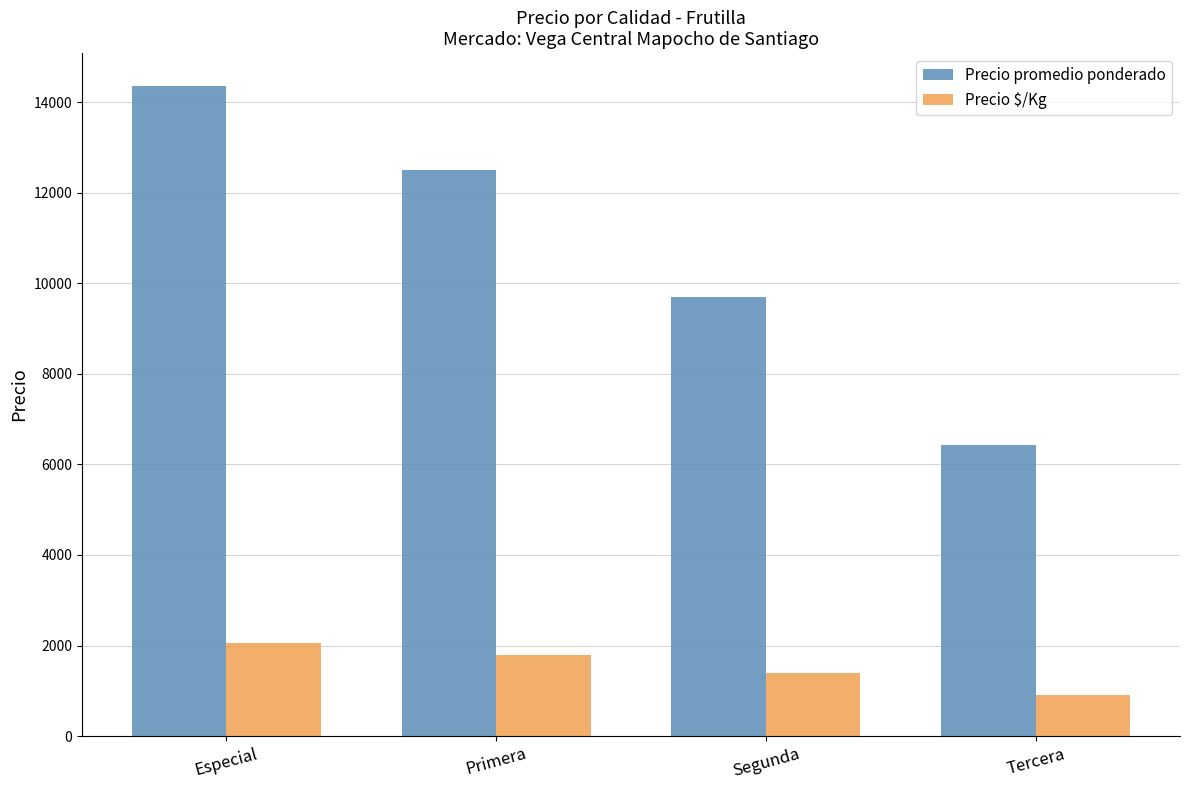

At which label does Precio promedio ponderado first exceed 12500?

Especial